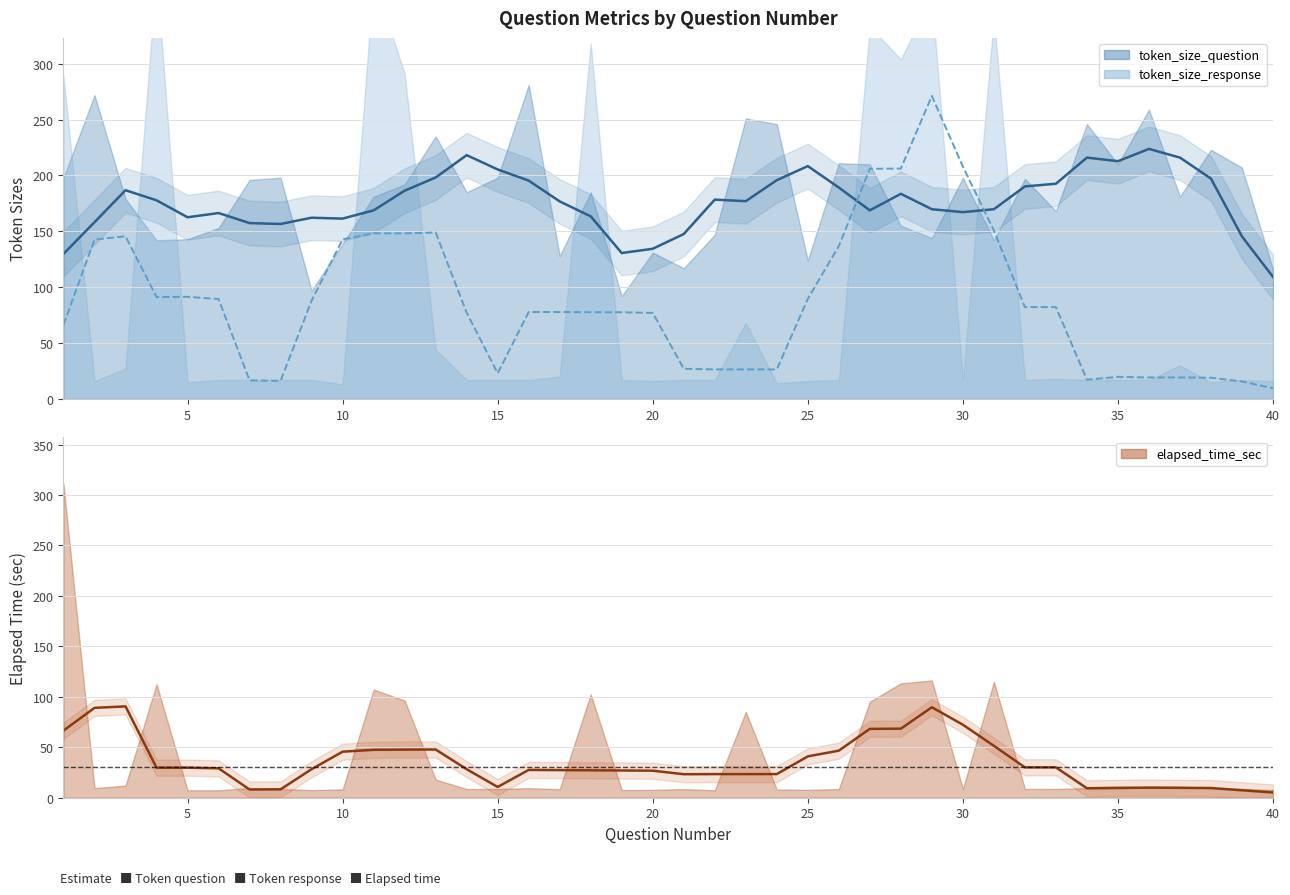

What are all the series names shown in the legend?

elapsed_time_sec, token_size_question, token_size_response